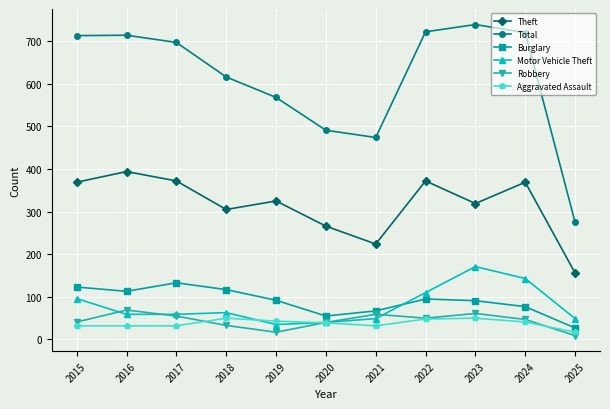

The Aggravated Assault series shows 50 at 2018. True or false?

True